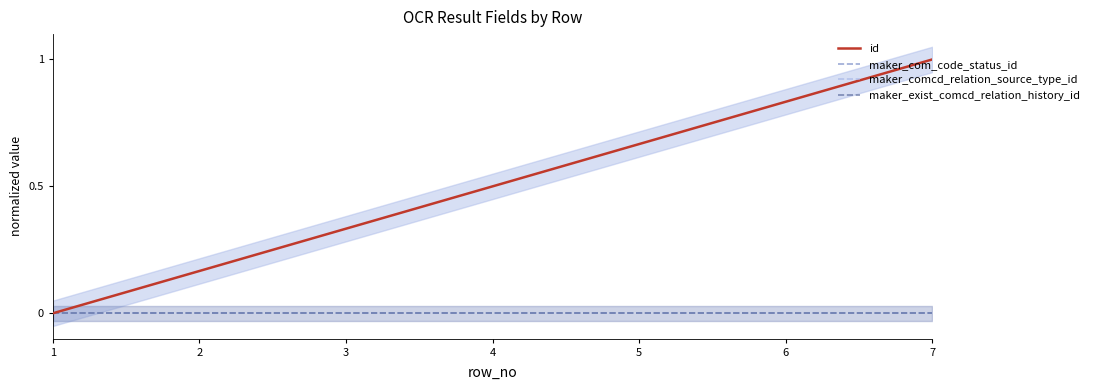

Is it true that id equals 0.2 at 3?

False